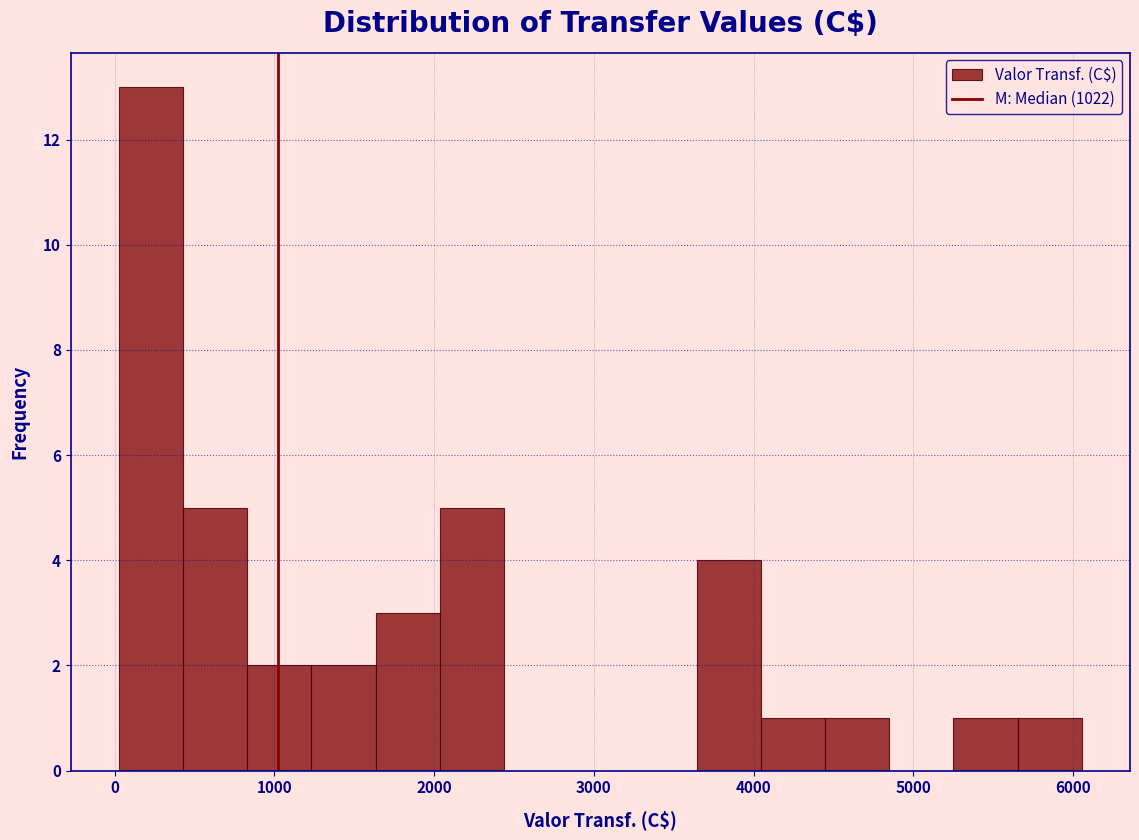

Over which range of the x-axis is the bar tallest?

0 to 400